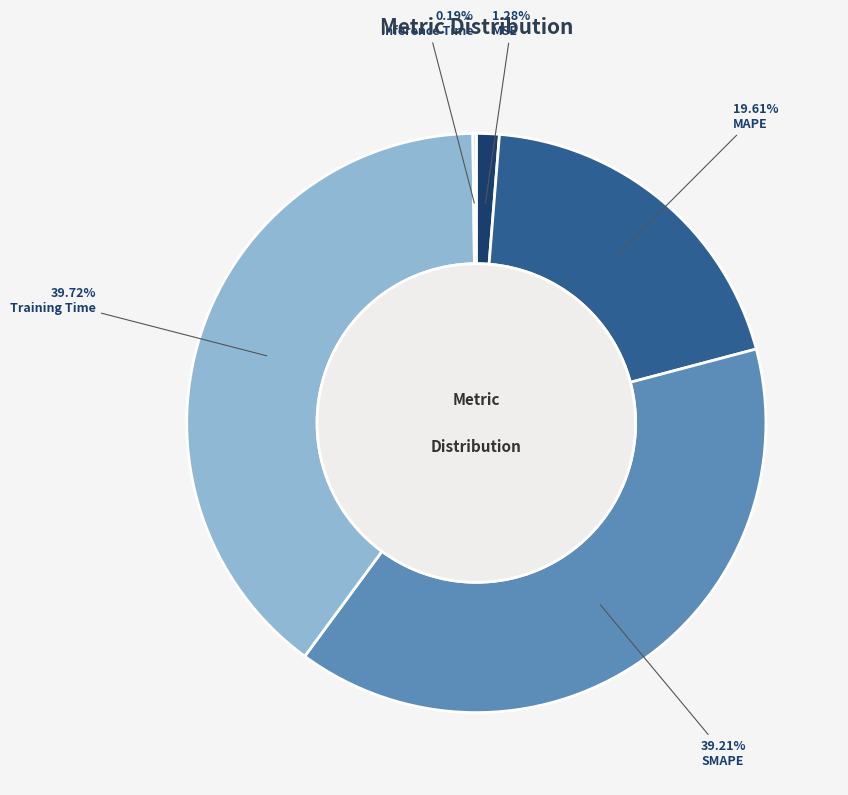

Is there a majority slice in this chart?

No